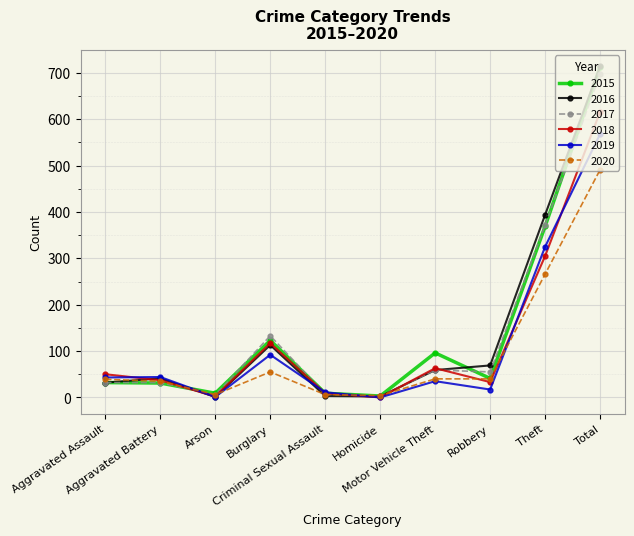

Which series has the widest spread of values?

2016